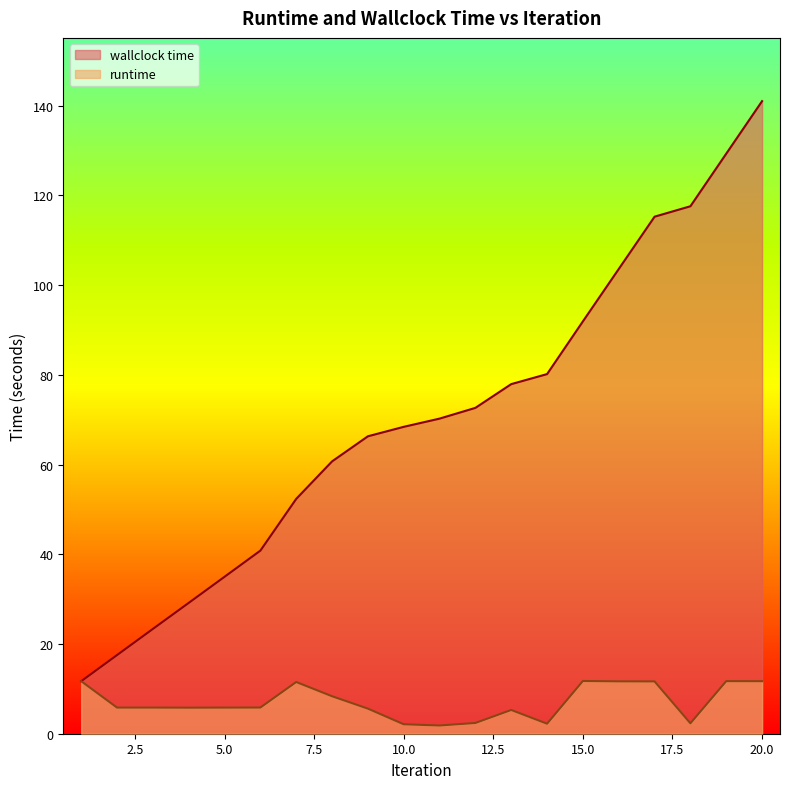

The value of wallclock time at 16 is 163.3. True or false?

False